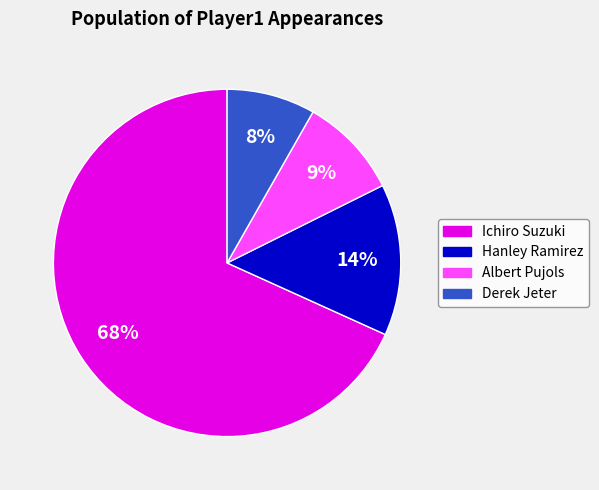

Is the sum of Hanley Ramirez and Albert Pujols greater than half?

No